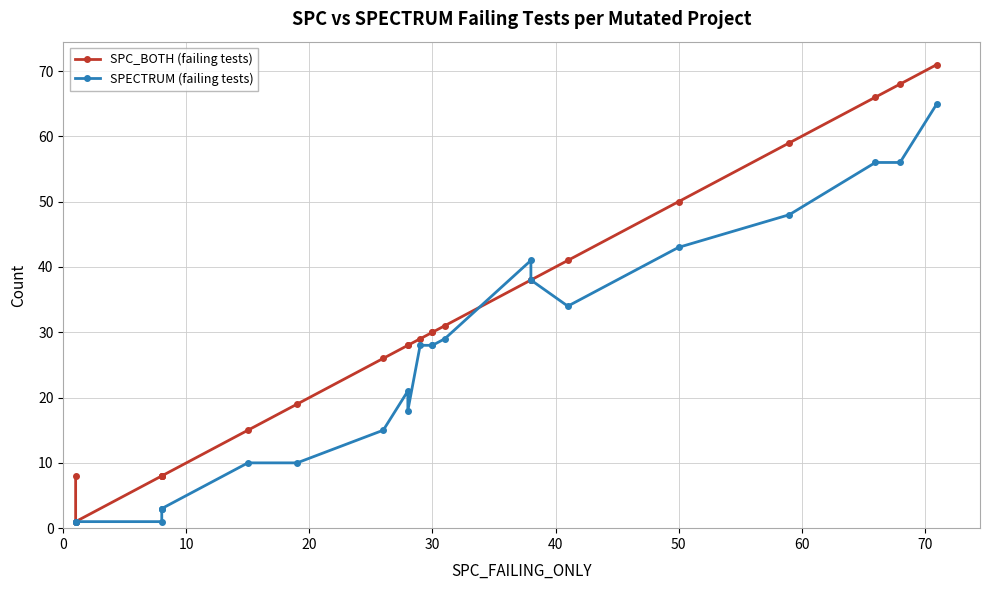

Reading left to right, transcribe all the data shown in this chart.

SPC_BOTH (failing tests): 8	1	1	8	8	8	8	15	19	26	28	28	29	30	30	31	38	38	41	50	59	66	68	71
SPECTRUM (failing tests): 1	1	1	1	3	3	3	10	10	15	21	18	28	28	28	29	41	38	34	43	48	56	56	65